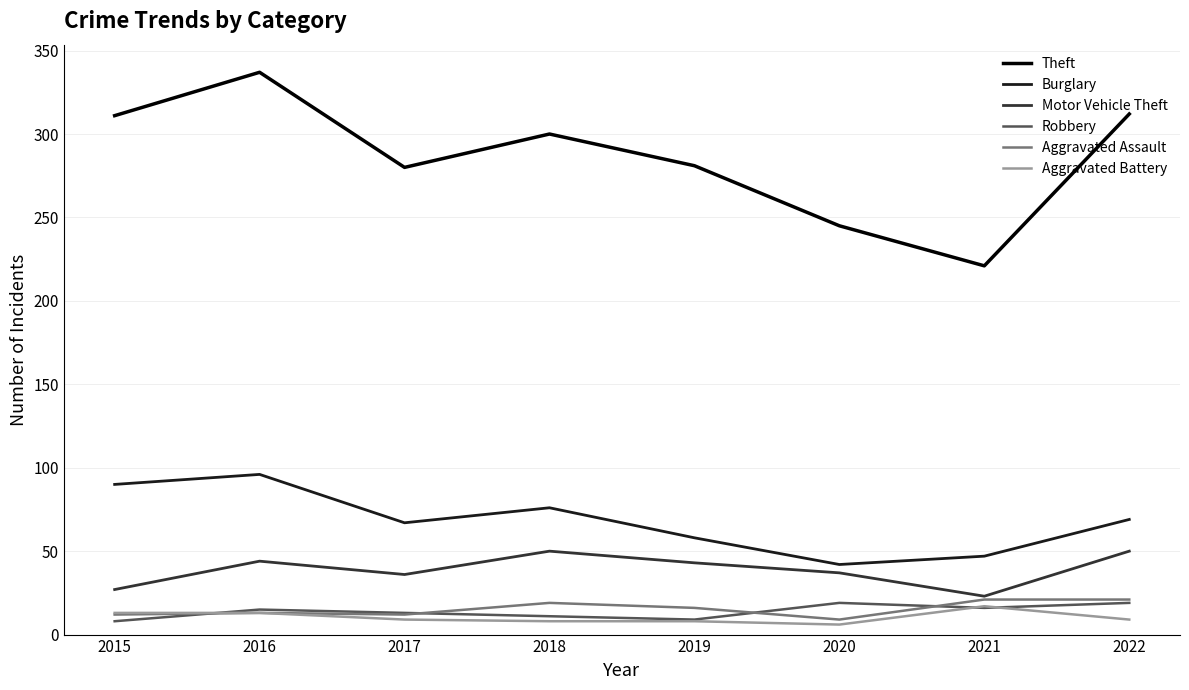

What is the highest value of the Motor Vehicle Theft series?

50